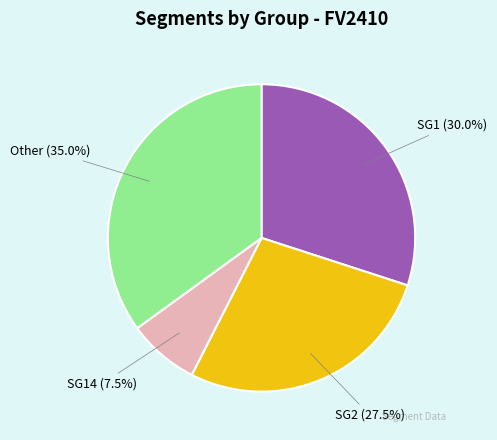

Is there a majority slice in this chart?

No